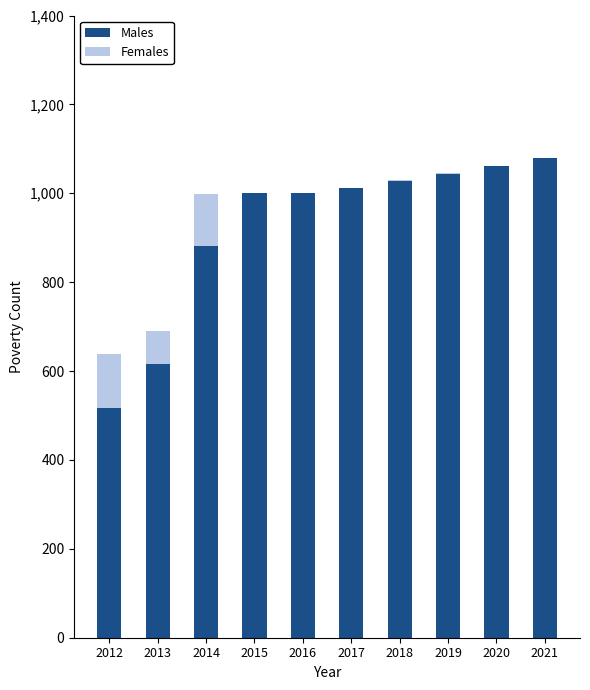

What is the highest value of the Males series?

1079